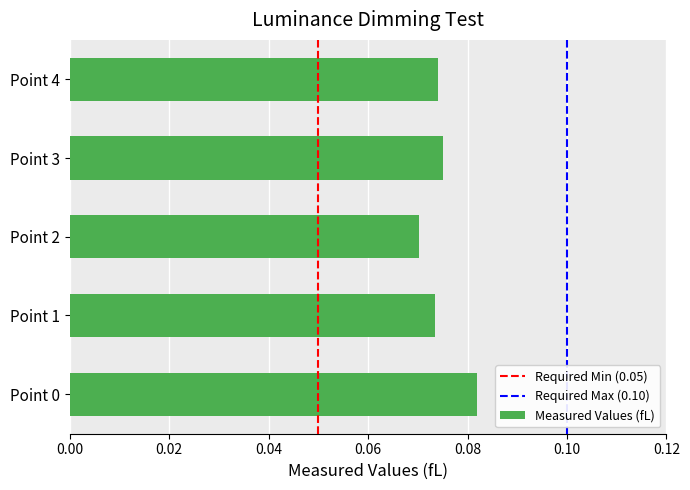

What is the sum of the values at Point 2 and Point 0?

0.2